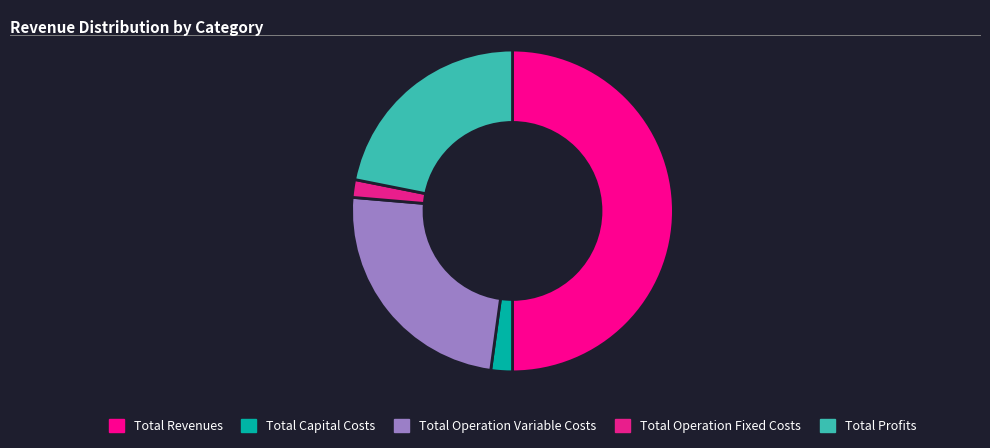

How much of the chart is everything except Total Operation Variable Costs?

75.8%